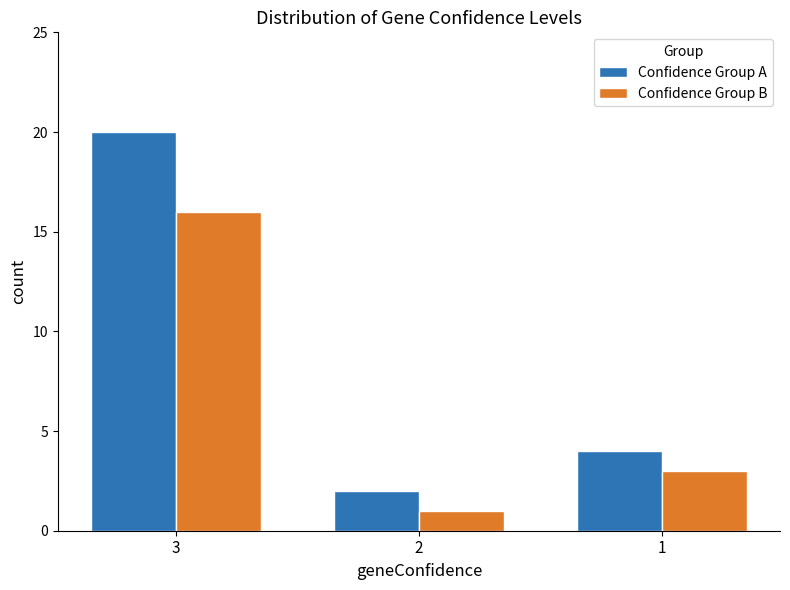

The value of Confidence Group A at 3 is 20. True or false?

True